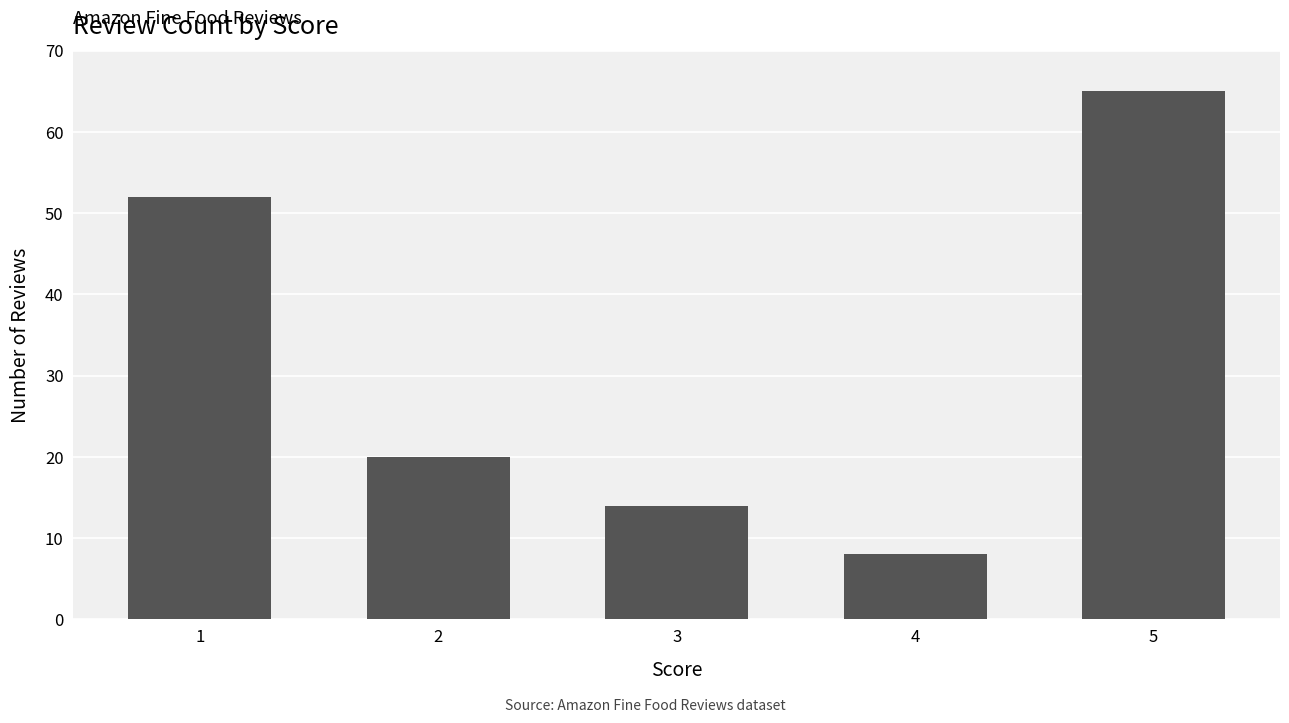

Is it true that the value at 1 is 52?

True